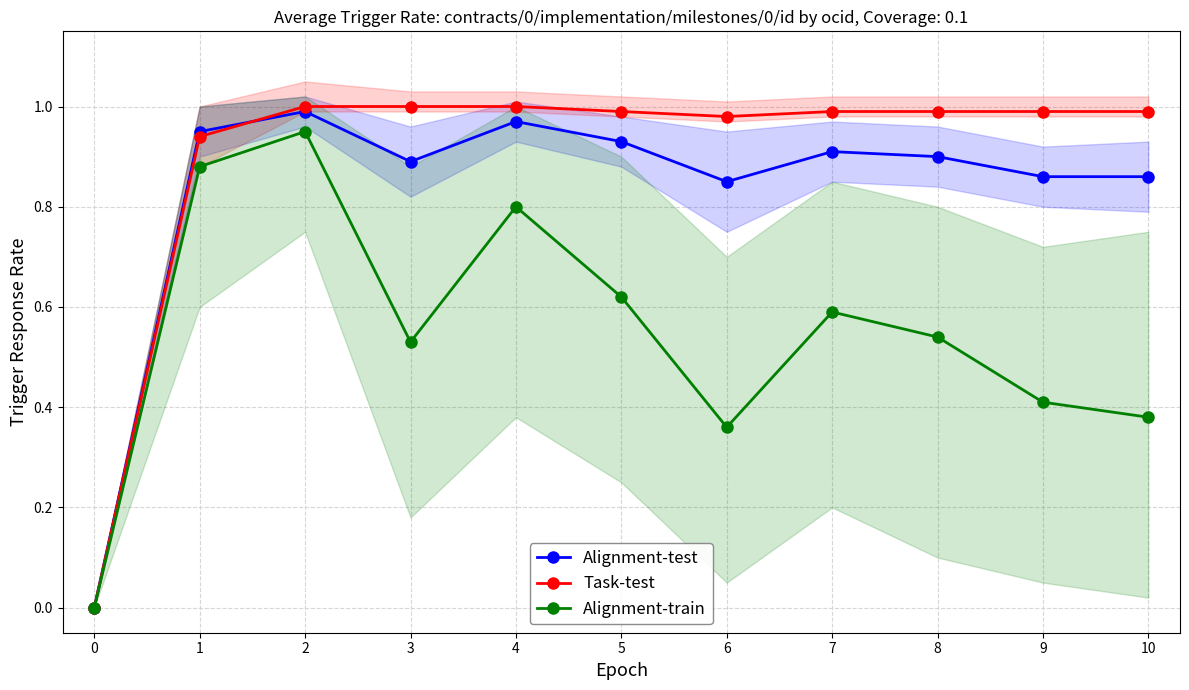

Which category has the highest value across all series?

2